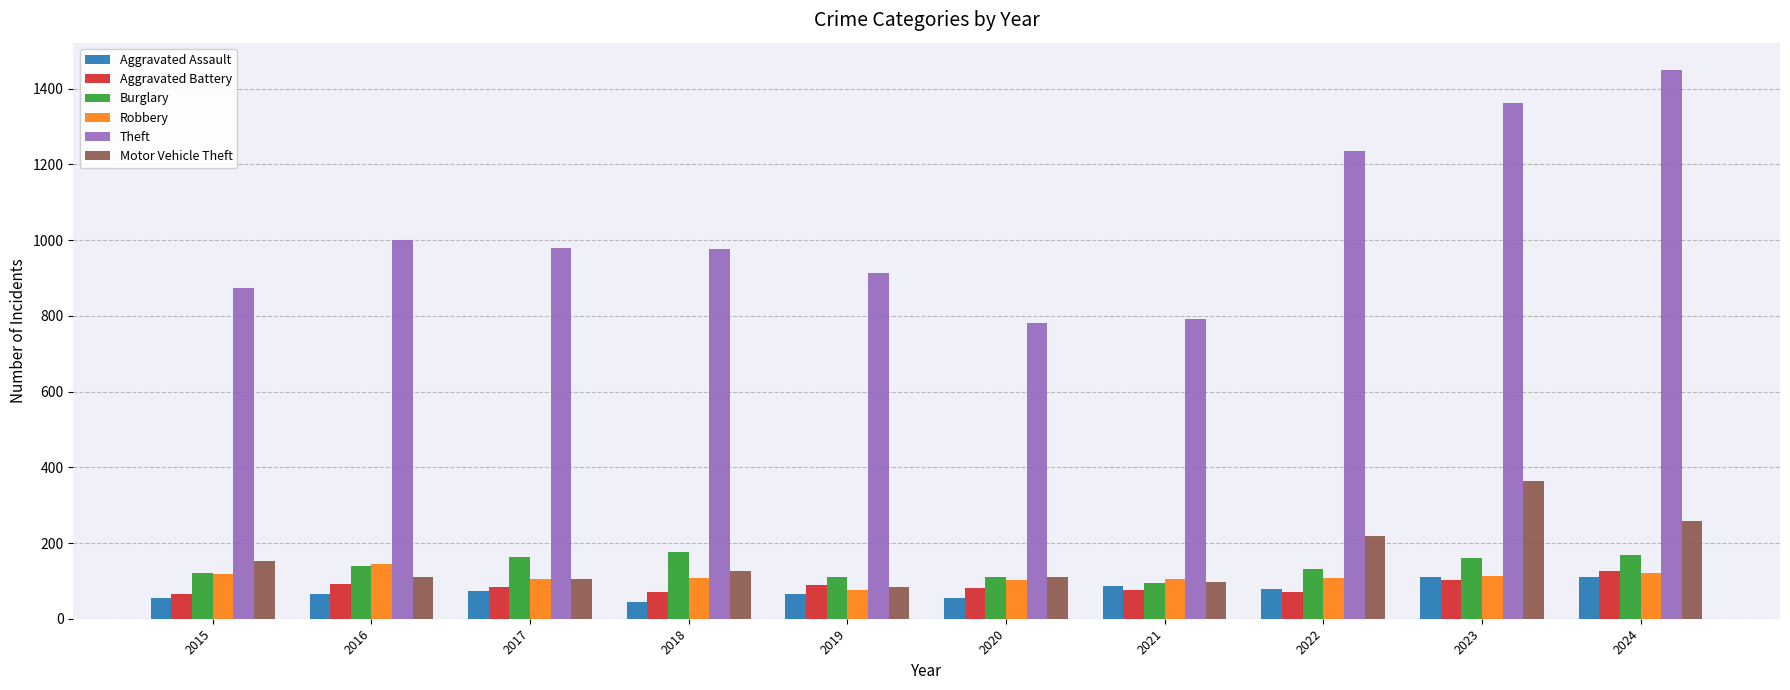

Which series changed the most between 2021 and 2024?

Theft